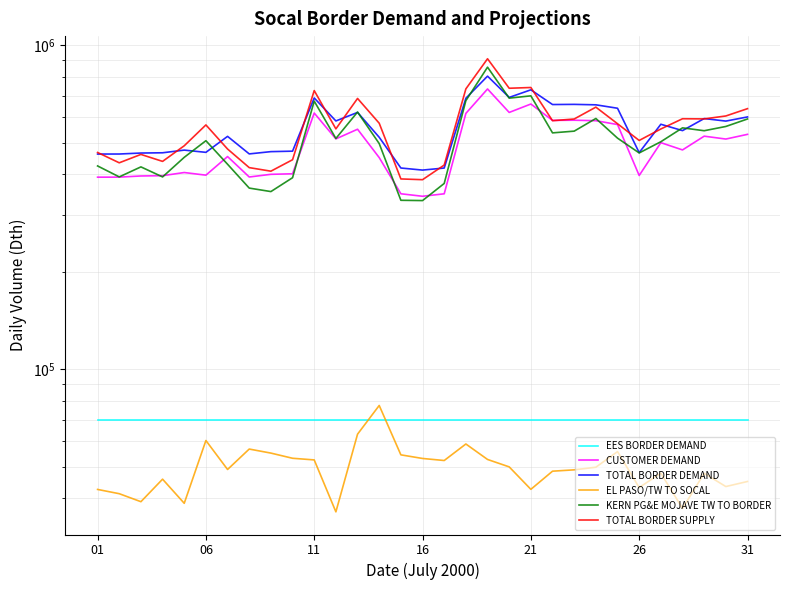

What is the total value across all series at 28?

2375928